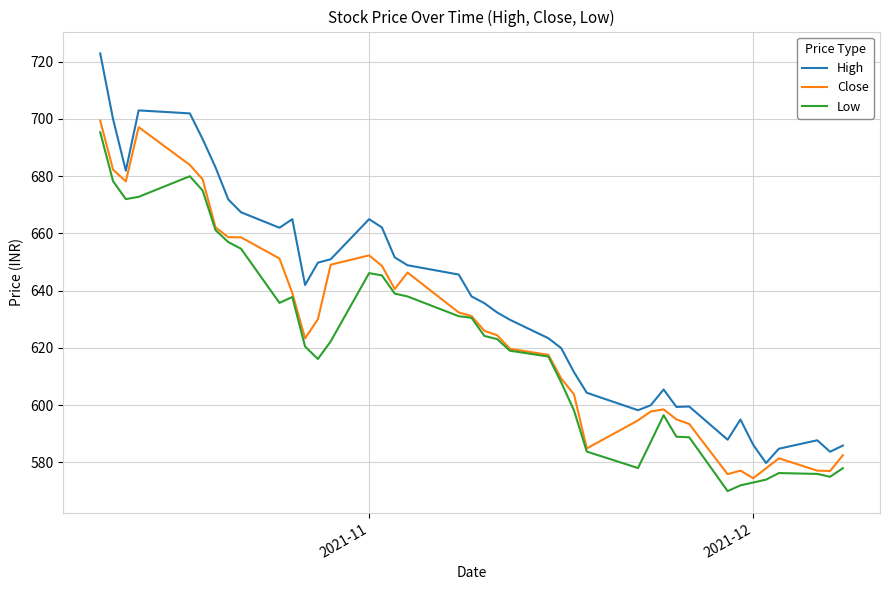

Does the chart display data point markers on the line(s)?

No